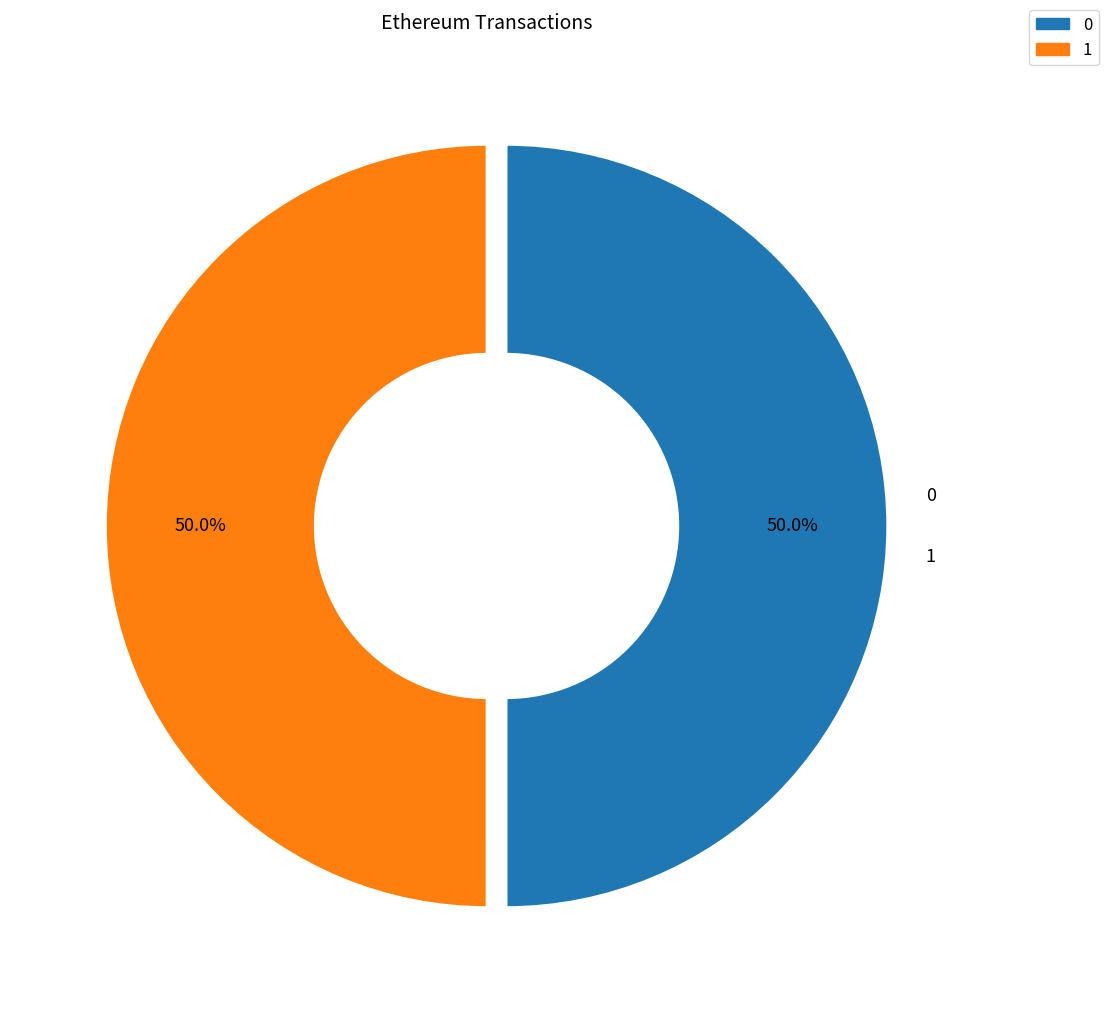

The 0 slice represents 50% of the pie. True or false?

True